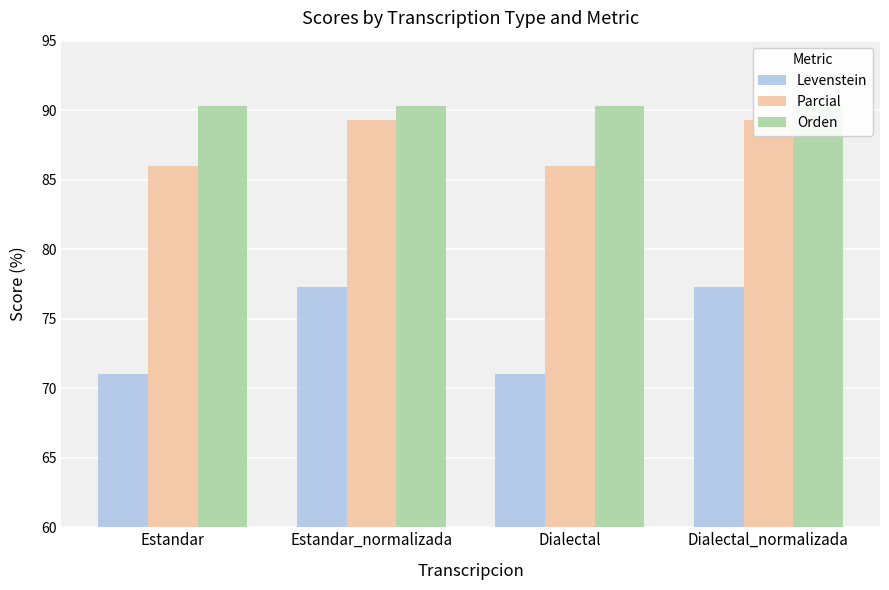

The Orden series shows 90.3 at Dialectal_normalizada. True or false?

True